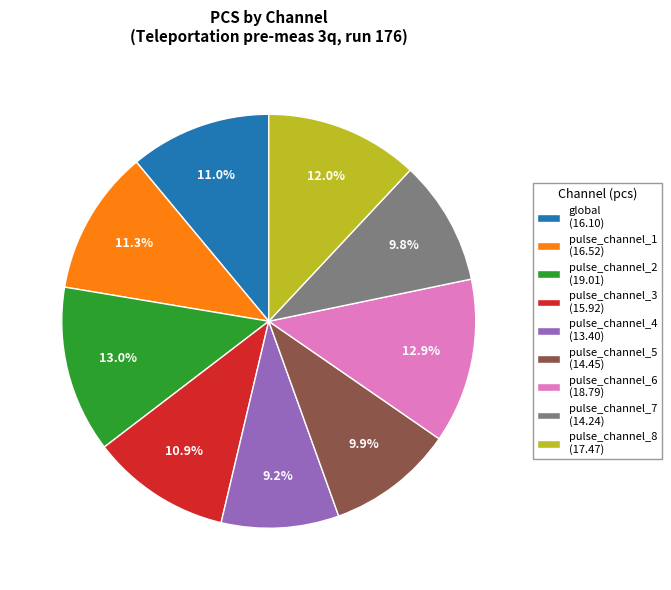

To the nearest percent, what is the difference between the pulse_channel_3 and pulse_channel_8 slice percentages?

1%